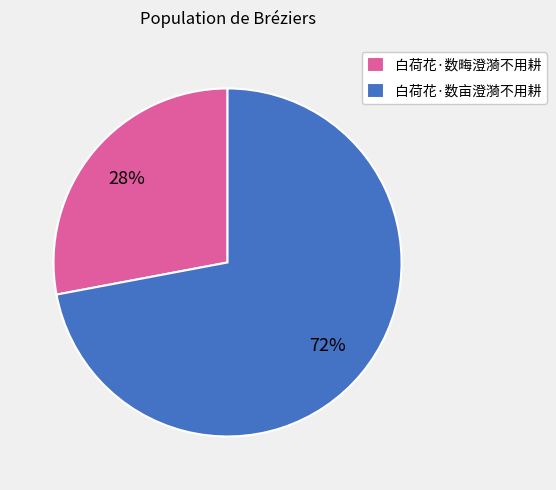

Which category has the biggest portion of the pie?

白荷花·数亩澄漪不用耕